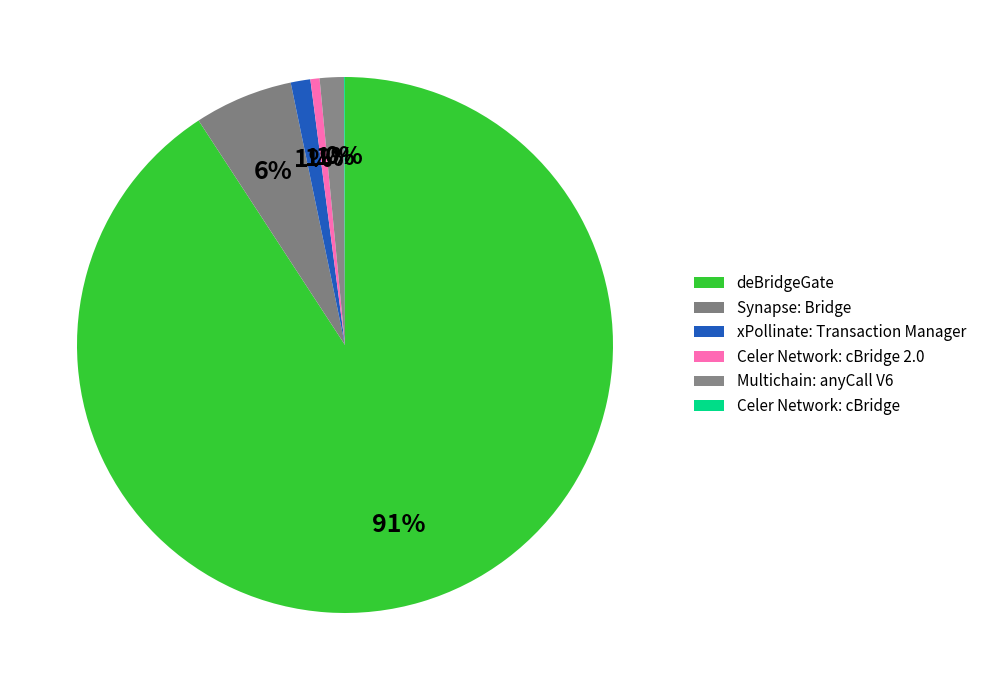

What percentage is NOT represented by Celer Network: cBridge?

99.9%